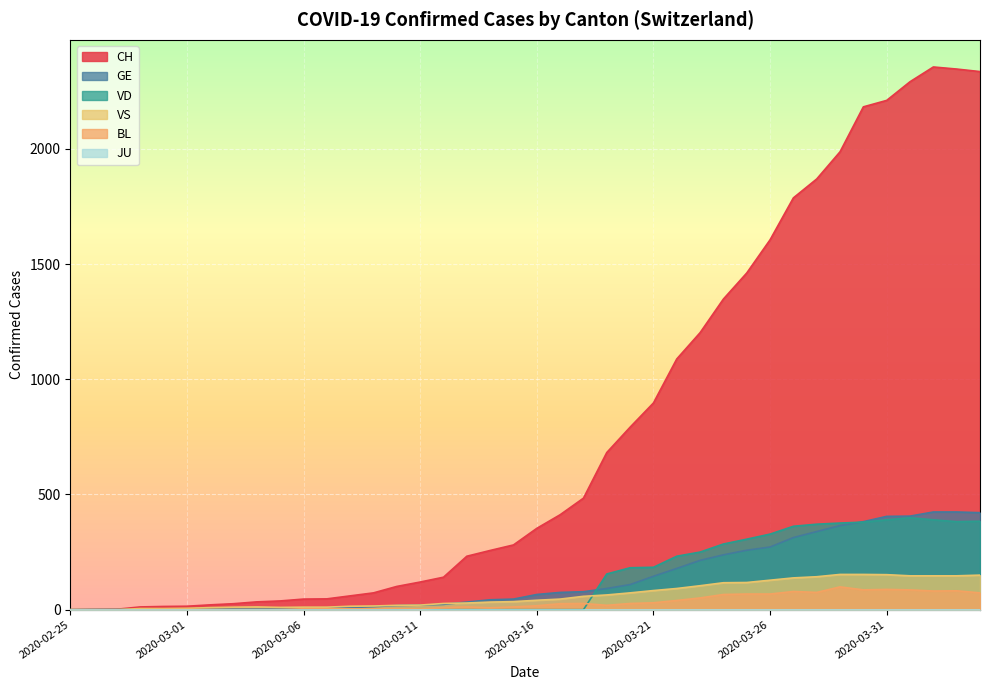

Which series has the largest range (max minus min)?

CH